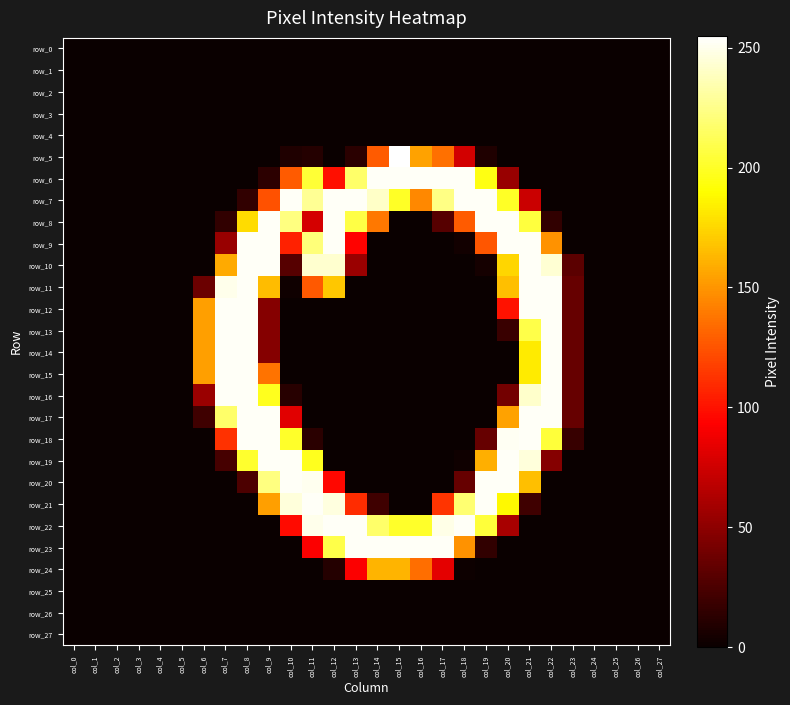

What is the sum of the row_17 values at col_23 and col_7?

252